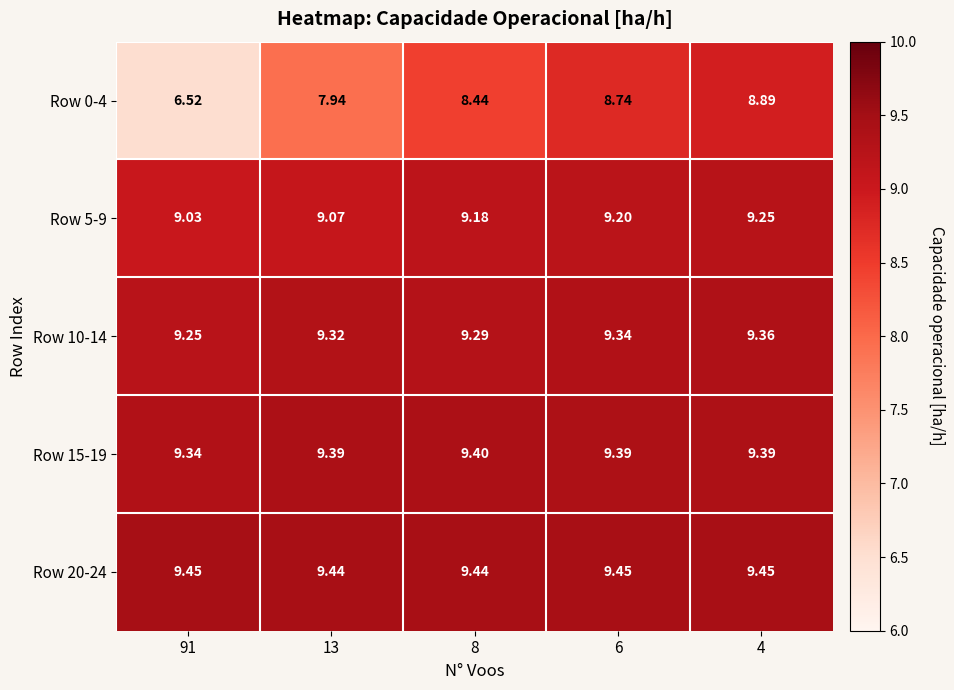

How many data points in Row 0-4 are less than 8?

2